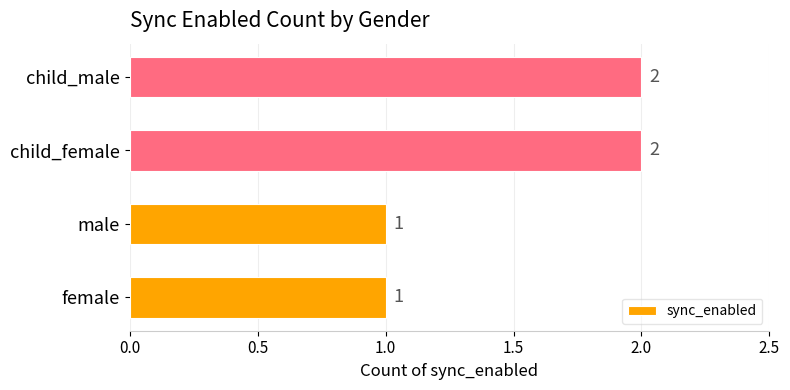

Which has a higher value, child_male or male?

child_male